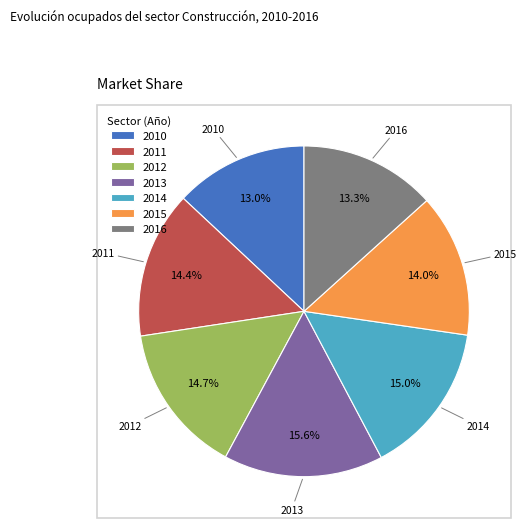

Which category has the biggest portion of the pie?

2013